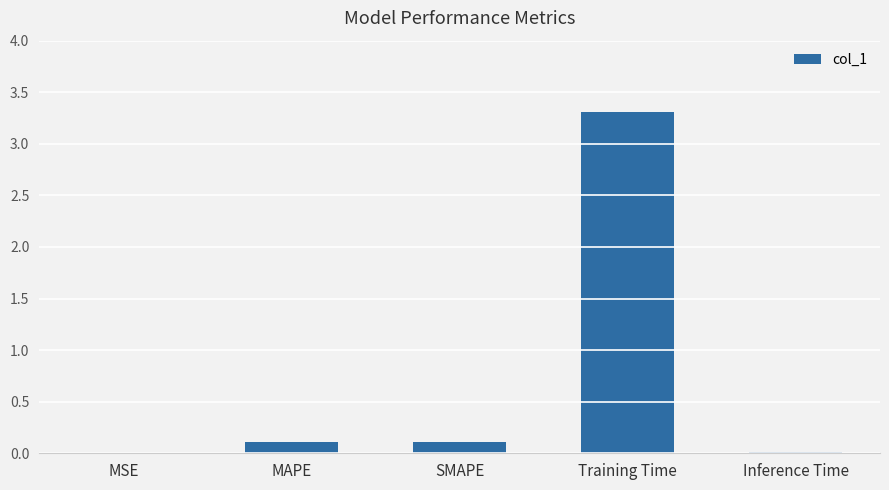

Which label corresponds to the largest value in the chart?

Training Time